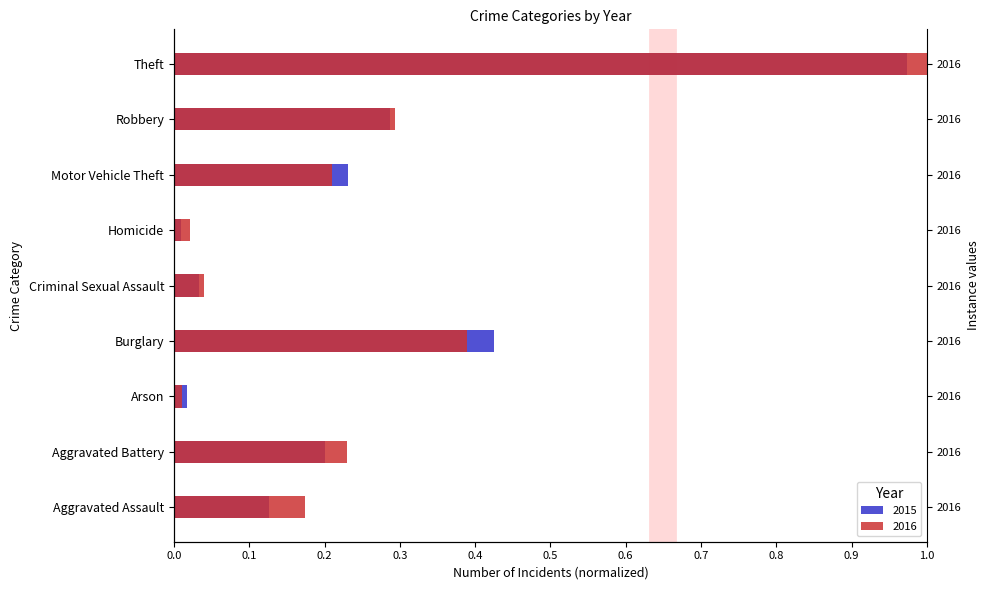

Is it true that 2016 equals 0.0 at Criminal Sexual Assault?

False